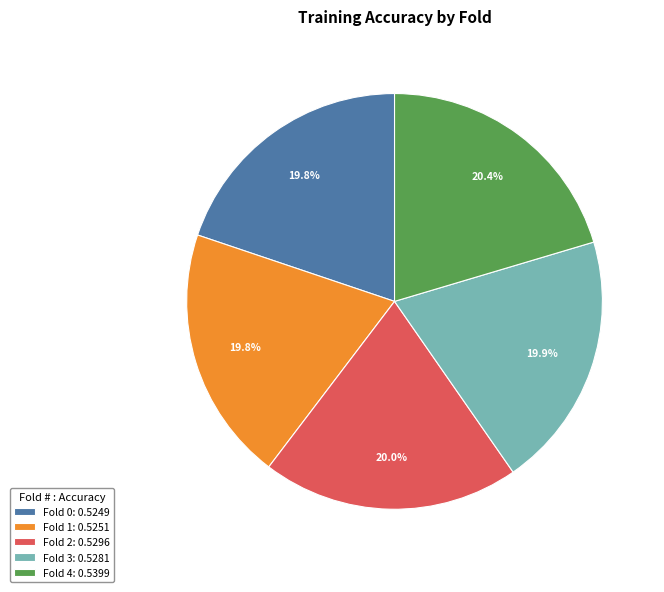

How many slices are in this pie chart?

5